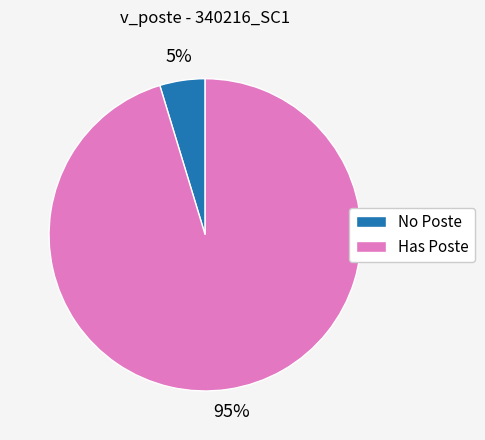

Does any single category account for the majority?

Yes